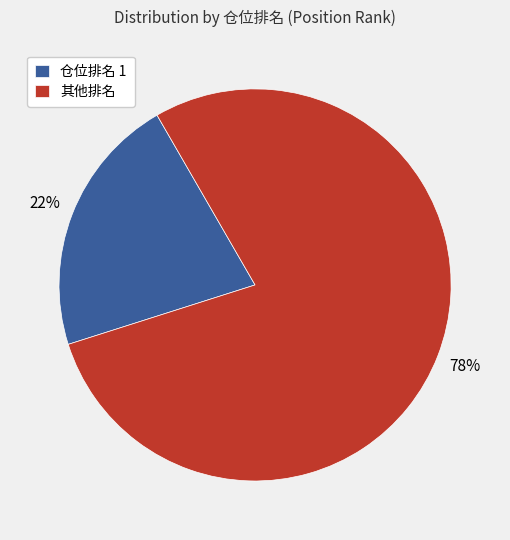

The 其他排名 slice represents 78% of the pie. True or false?

True